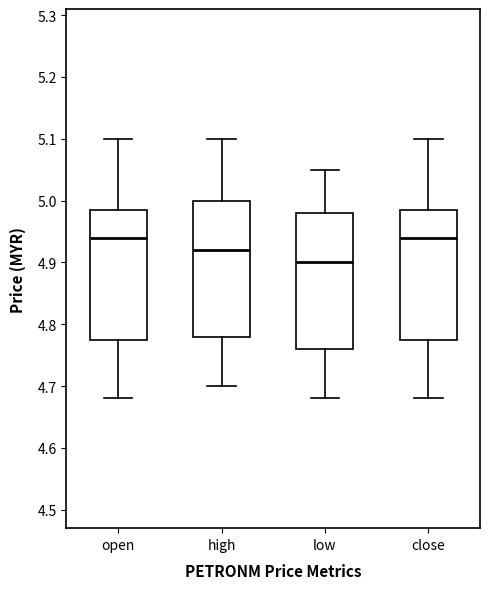

Which box has the lowest median line?

low